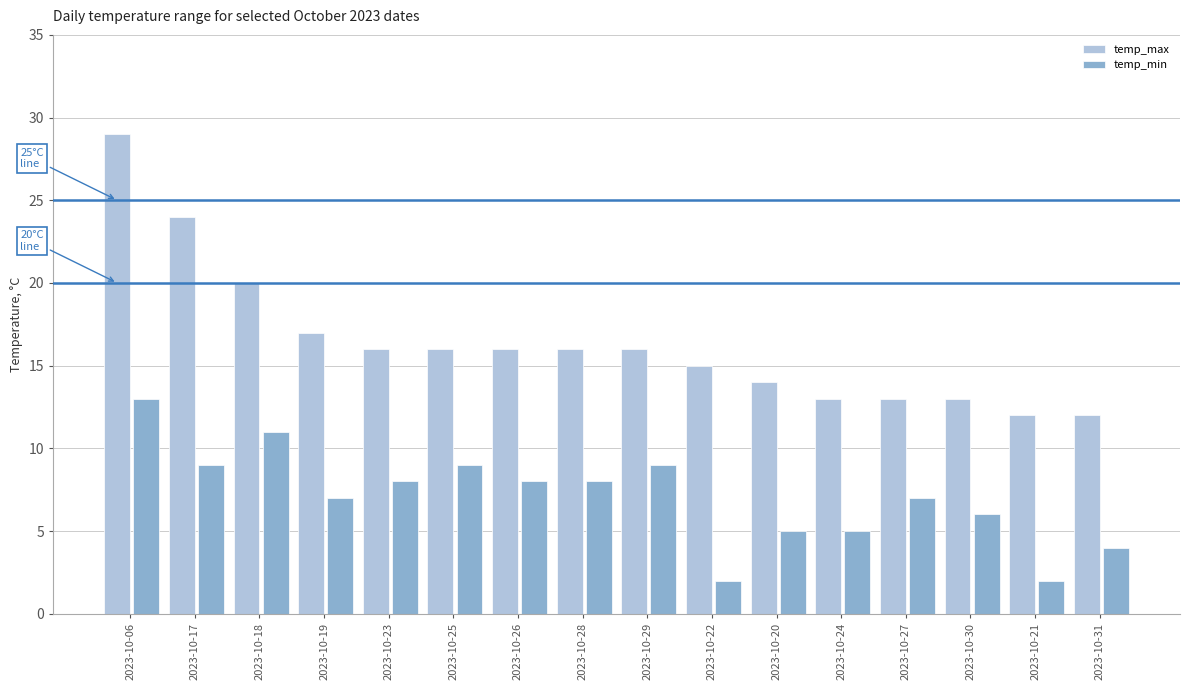

What is the difference between the maximum and minimum values in the temp_min series?

11